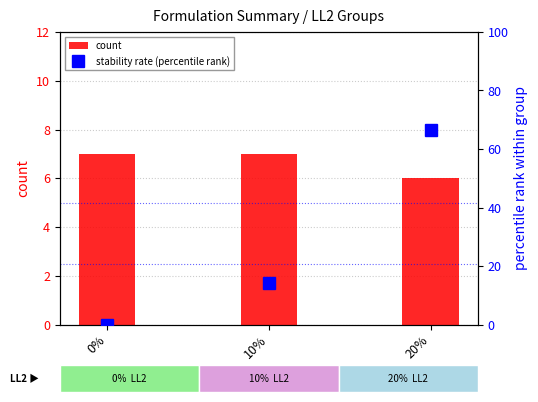

What is the total value across all series at 10%?

21.3